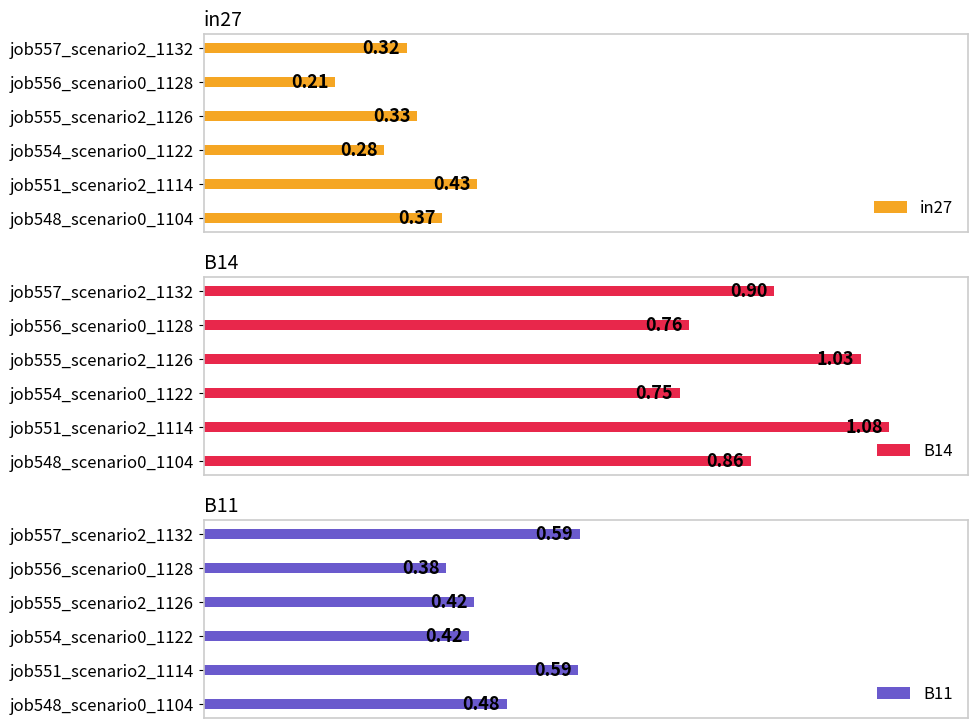

List the labels in order of in27 value, largest first.

job551_scenario2_1114, job548_scenario0_1104, job555_scenario2_1126, job557_scenario2_1132, job554_scenario0_1122, job556_scenario0_1128